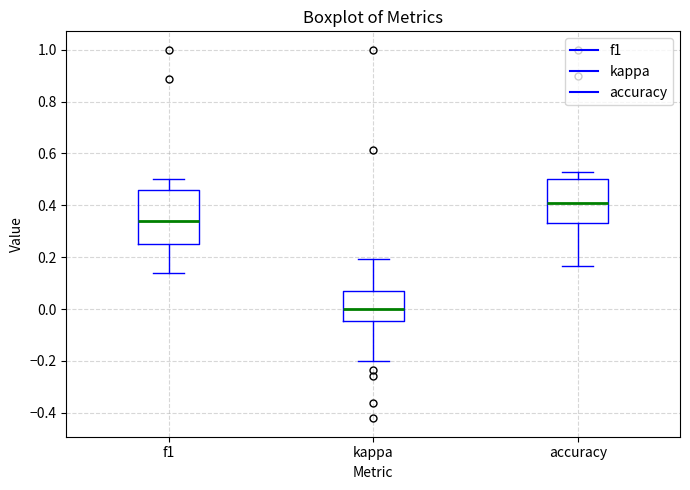

Which box is the tallest, from its lower edge to its upper edge?

f1